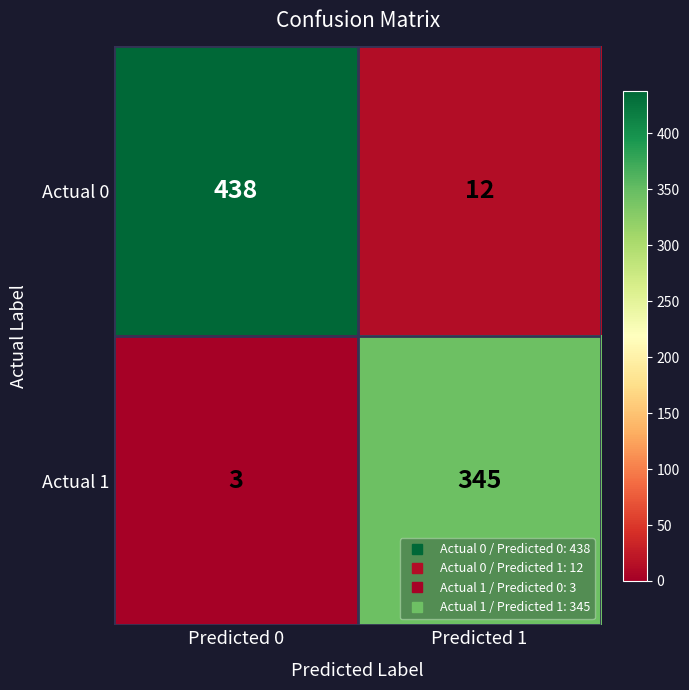

How many values in the Actual 1 series are below 345?

1